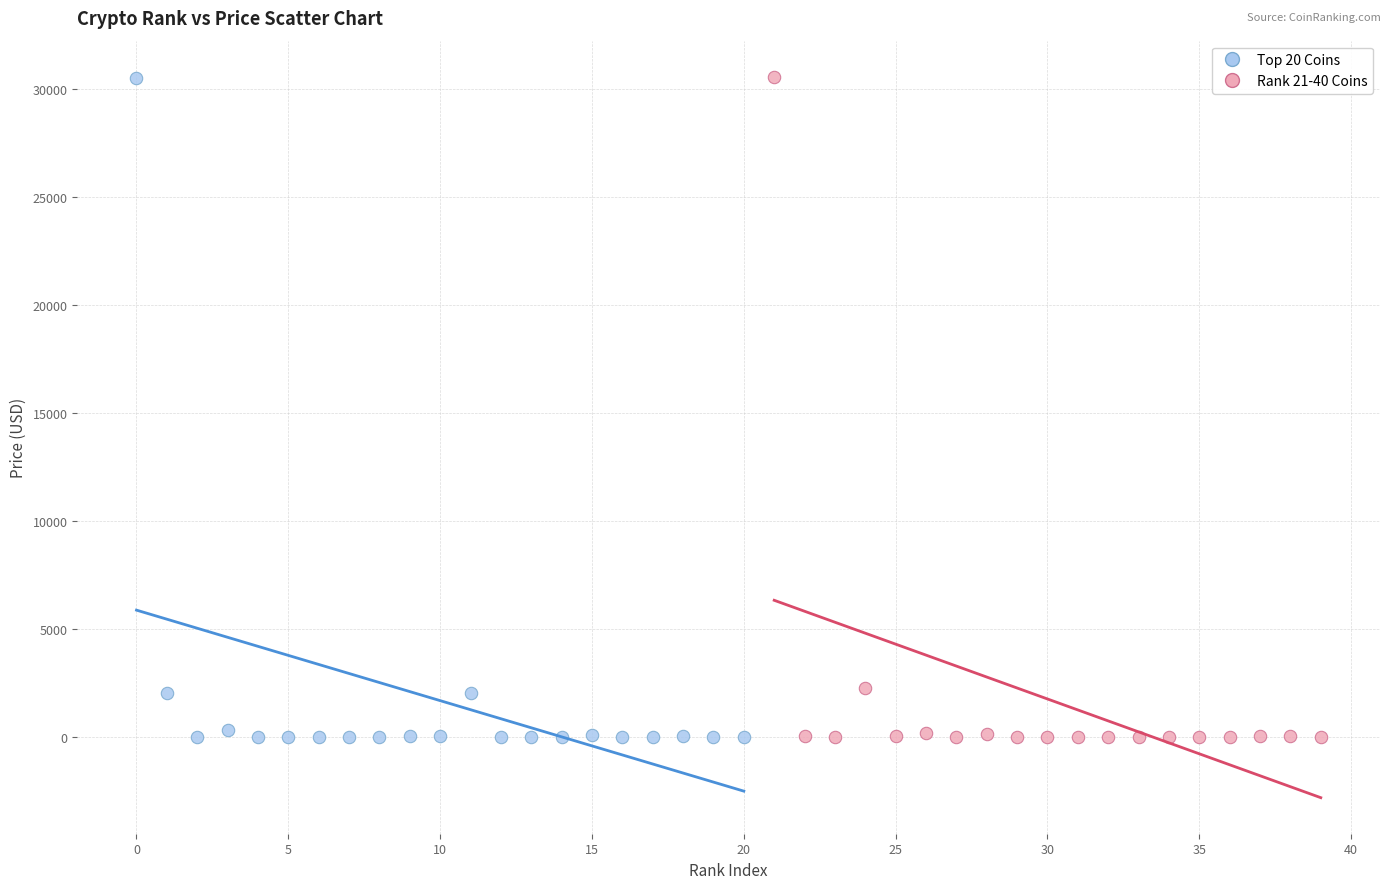

Which series has the largest Y range (max minus min)?

Rank 21-40 Coins